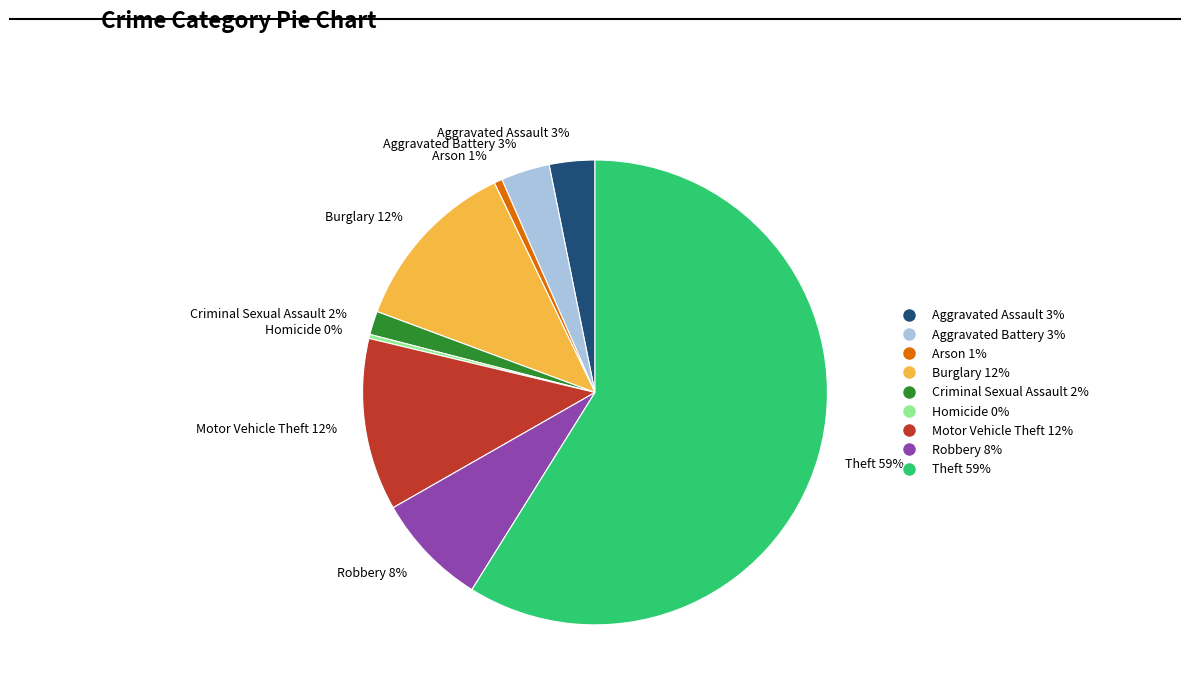

To the nearest percent, what is the combined percentage of Aggravated Assault and Motor Vehicle Theft?

15%